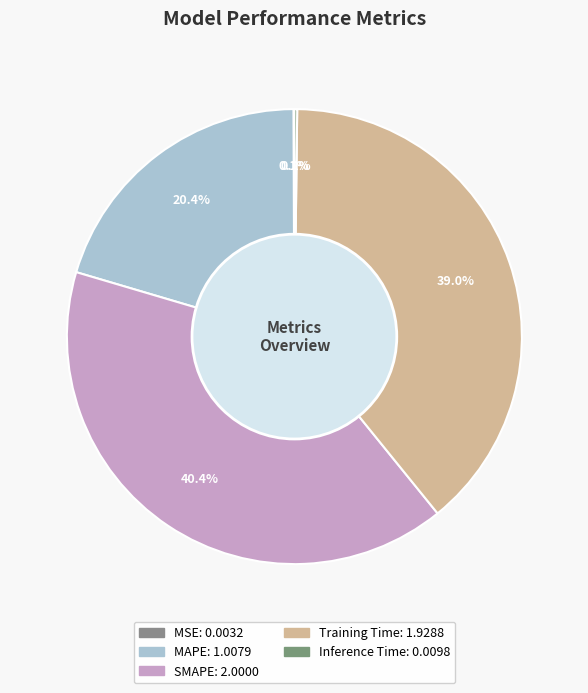

How many slices are in this pie chart?

5